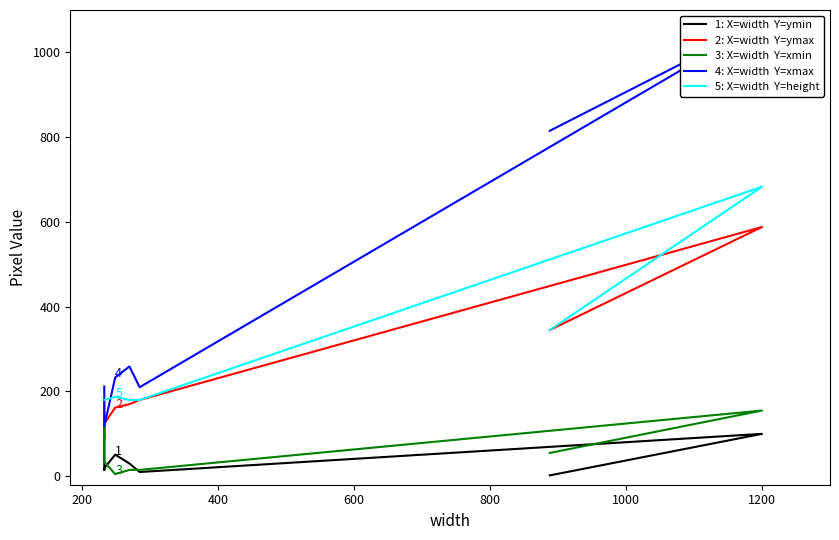

Does the chart display data point markers on the line(s)?

No